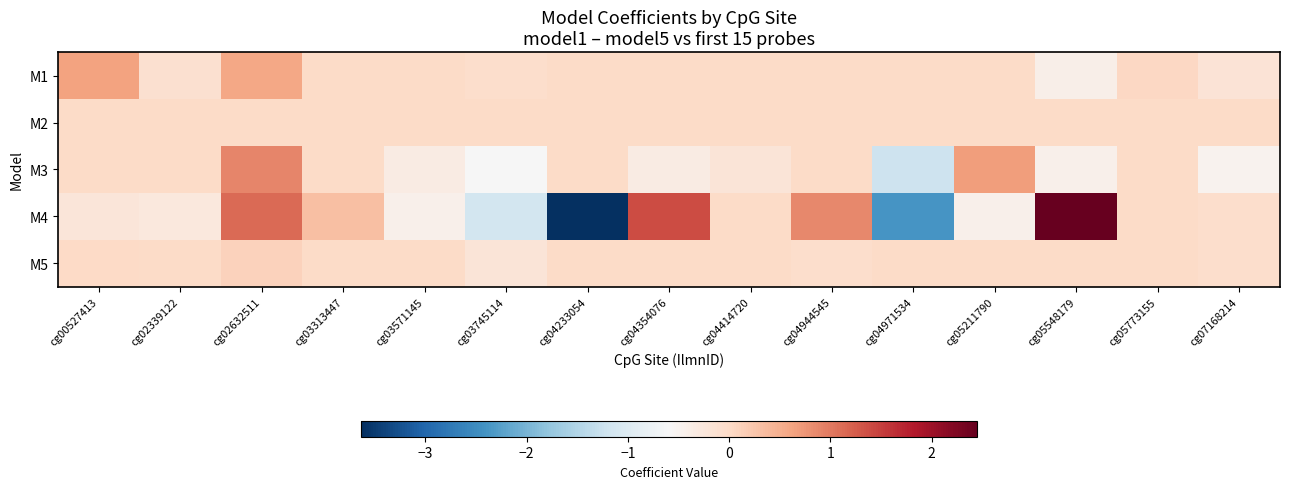

Reading left to right, what are all the values shown in this chart?

M1: cg00527413=0.6	cg02339122=-0.1	cg02632511=0.6	cg03313447=-0.0	cg03571145=0.0	cg03745114=-0.1	cg04233054=0.0	cg04354076=0.0	cg04414720=0.0	cg04944545=0.0	cg04971534=0.0	cg05211790=0.0	cg05548179=-0.4	cg05773155=0.0	cg07168214=-0.2
M2: cg00527413=0.0	cg02339122=0.0	cg02632511=0.0	cg03313447=0.0	cg03571145=0.0	cg03745114=0.0	cg04233054=0.0	cg04354076=0.0	cg04414720=0.0	cg04944545=0.0	cg04971534=0.0	cg05211790=0.0	cg05548179=0.0	cg05773155=0.0	cg07168214=0.0
M3: cg00527413=0.0	cg02339122=0.0	cg02632511=0.9	cg03313447=0.0	cg03571145=-0.3	cg03745114=-0.6	cg04233054=0.0	cg04354076=-0.3	cg04414720=-0.2	cg04944545=0.0	cg04971534=-1.2	cg05211790=0.7	cg05548179=-0.4	cg05773155=0.0	cg07168214=-0.5
M4: cg00527413=-0.2	cg02339122=-0.3	cg02632511=1.1	cg03313447=0.3	cg03571145=-0.4	cg03745114=-1.1	cg04233054=-3.6	cg04354076=1.4	cg04414720=0.0	cg04944545=0.9	cg04971534=-2.4	cg05211790=-0.4	cg05548179=2.4	cg05773155=0.0	cg07168214=-0.0
M5: cg00527413=0.0	cg02339122=0.0	cg02632511=0.1	cg03313447=0.0	cg03571145=0.0	cg03745114=-0.2	cg04233054=0.0	cg04354076=0.0	cg04414720=0.0	cg04944545=-0.0	cg04971534=0.0	cg05211790=0.0	cg05548179=0.0	cg05773155=0.0	cg07168214=-0.0